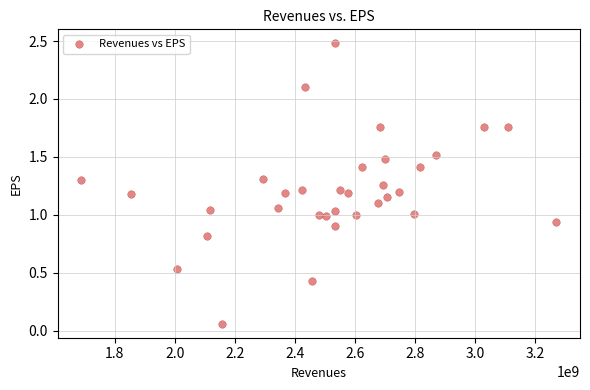

What is the range of X values (max minus min)?

1581000000.0